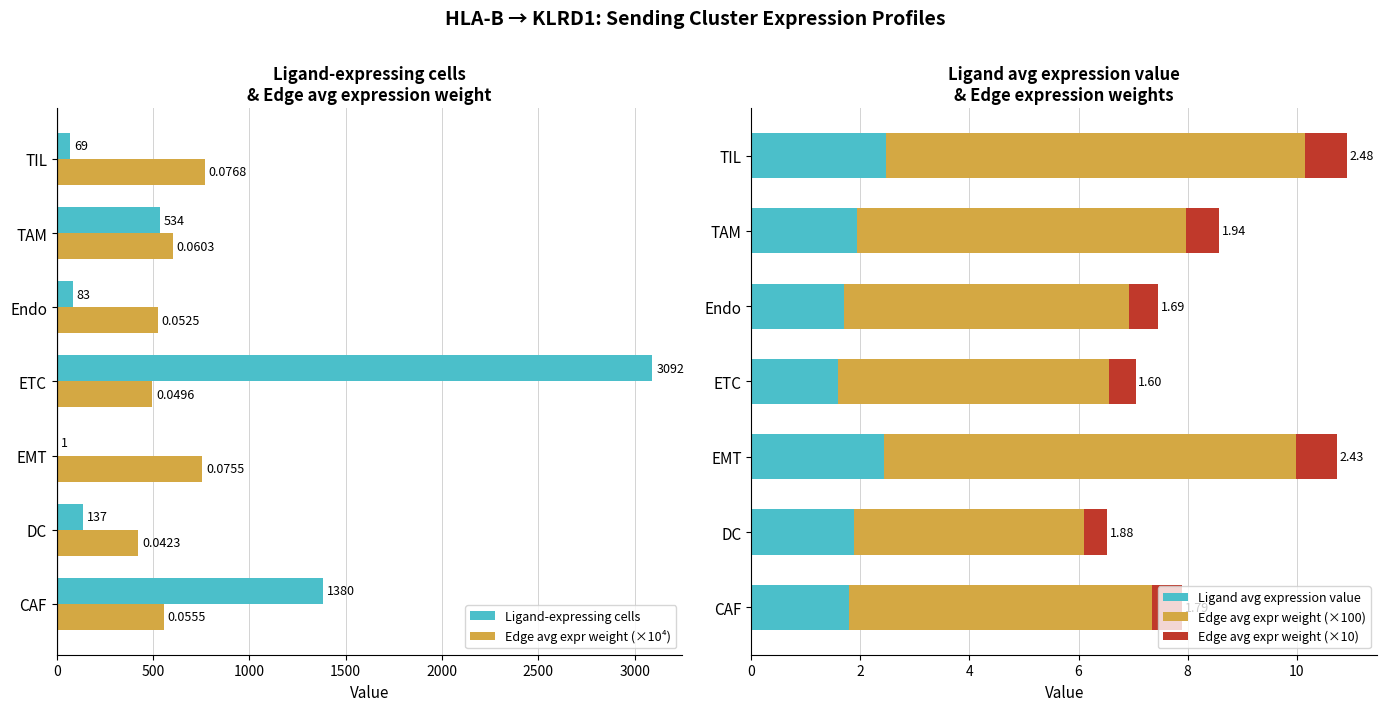

What is the spread (max minus min) of values at TIL?

767.7